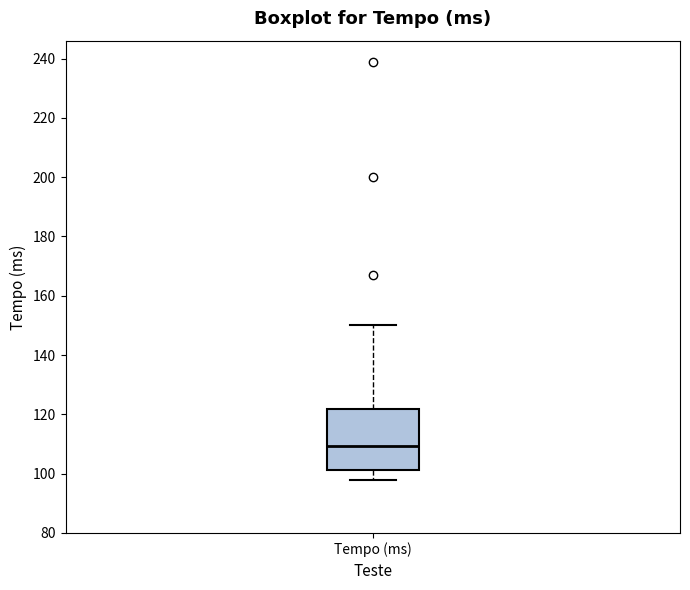

Read this box plot against the y-axis: the position of the median line, the range covered by the box, and the ends of both whiskers. The values are not printed on the chart, so give them approximately, as read against the axis.

median 110, box 102 to 122, whiskers 98 to 150